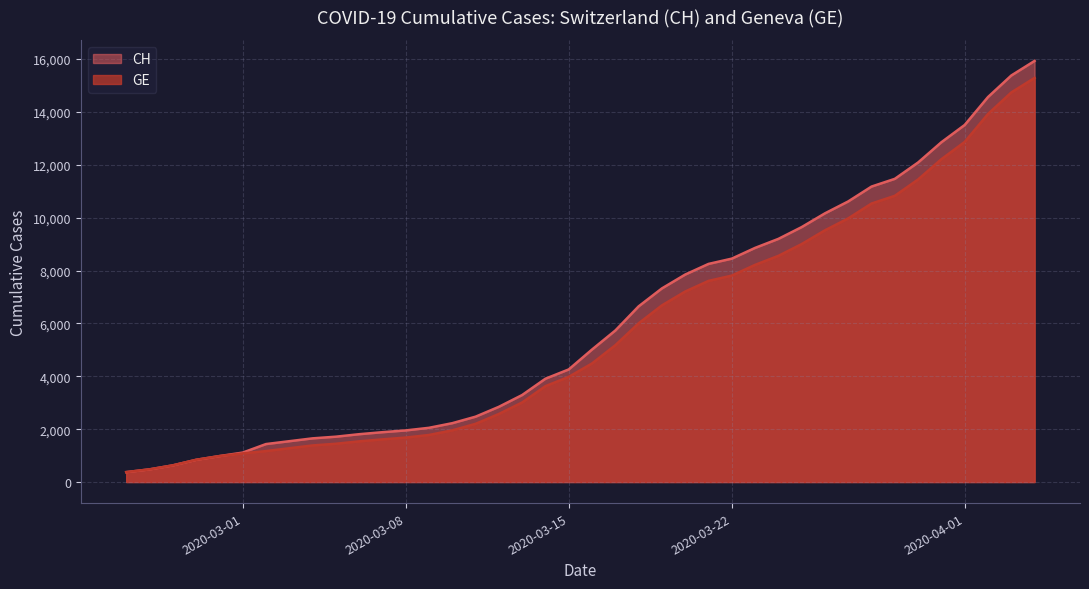

What is the maximum value shown in the chart?

15926